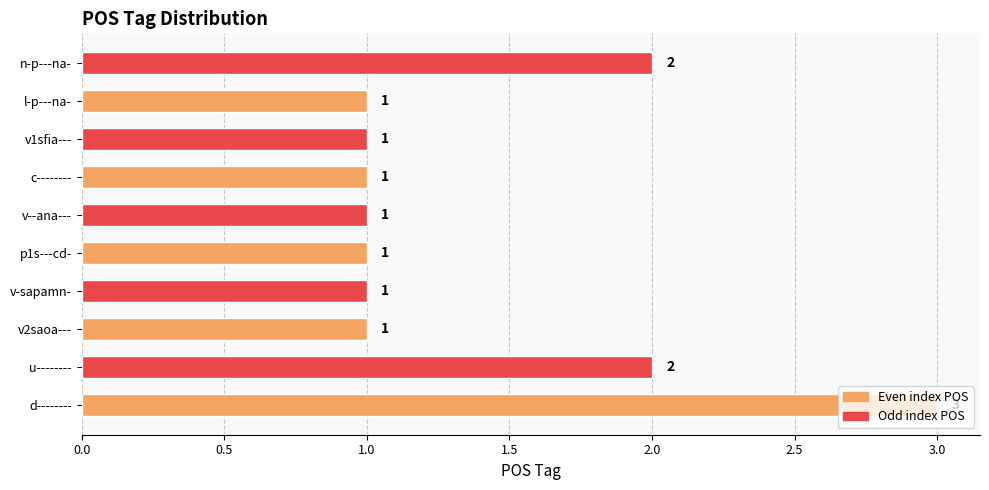

Read the value at d--------.

3